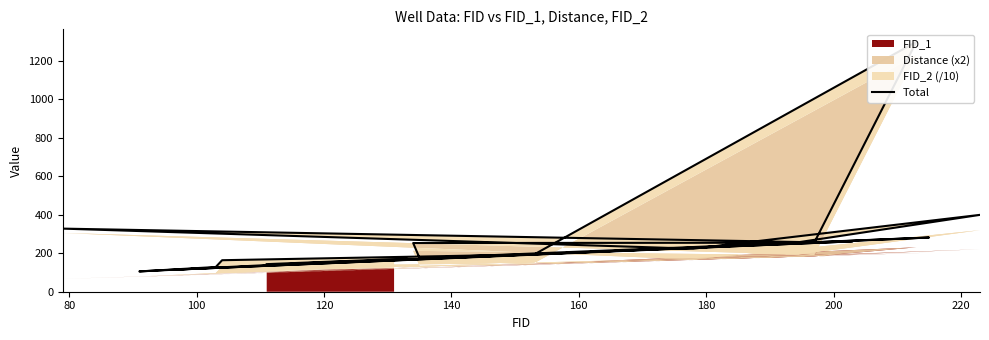

What is the difference between the second highest and second lowest values?

284.5